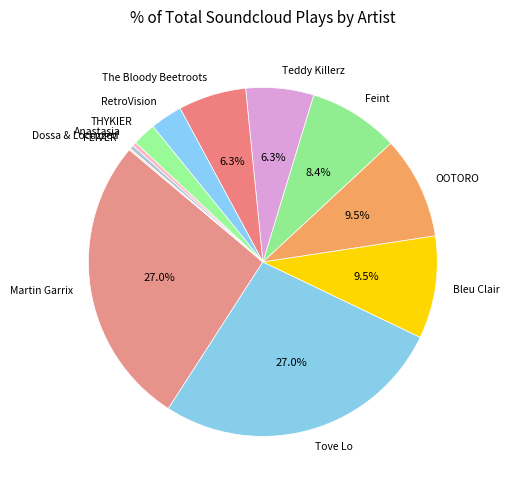

What percentage is NOT represented by Bleu Clair?

90.5%